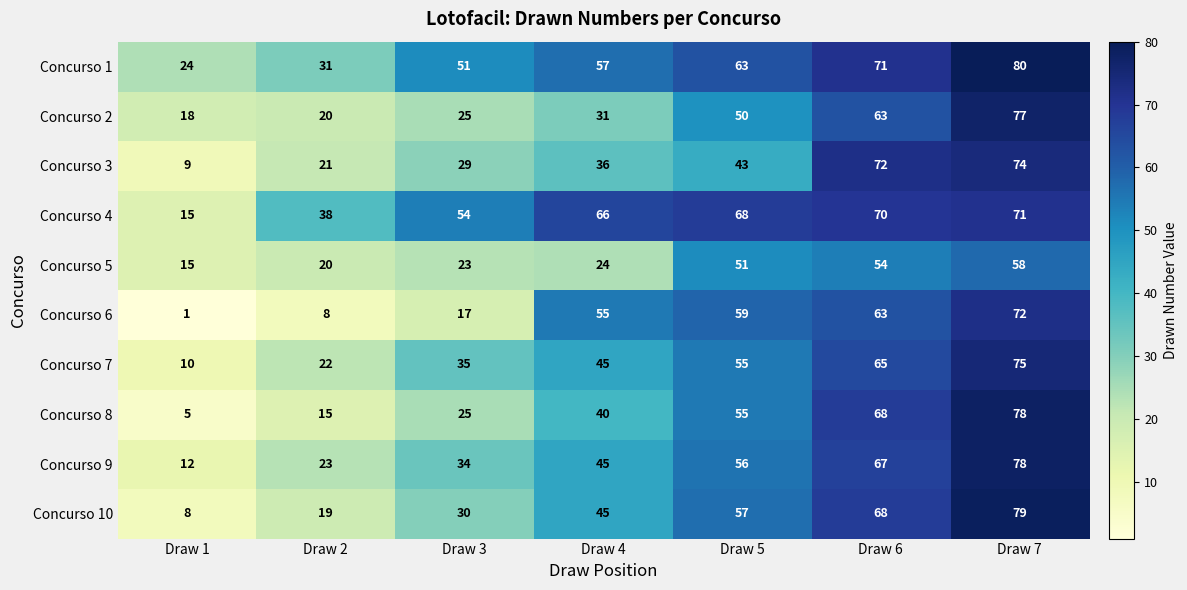

Is it true that Concurso 2 equals 63 at Draw 6?

True